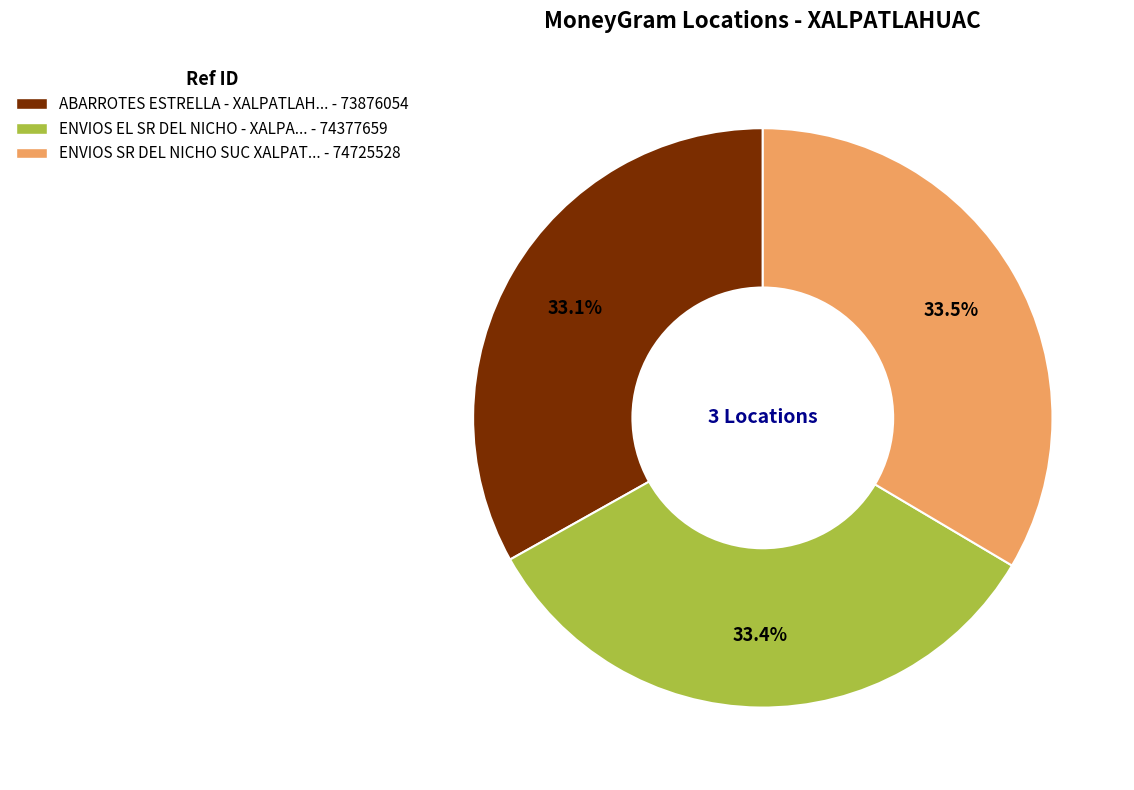

Approximately how many times larger is the value at ENVIOS EL SR DEL NICHO - XALPA... - 74377659 compared to ABARROTES ESTRELLA - XALPATLAH... - 73876054?

1.0